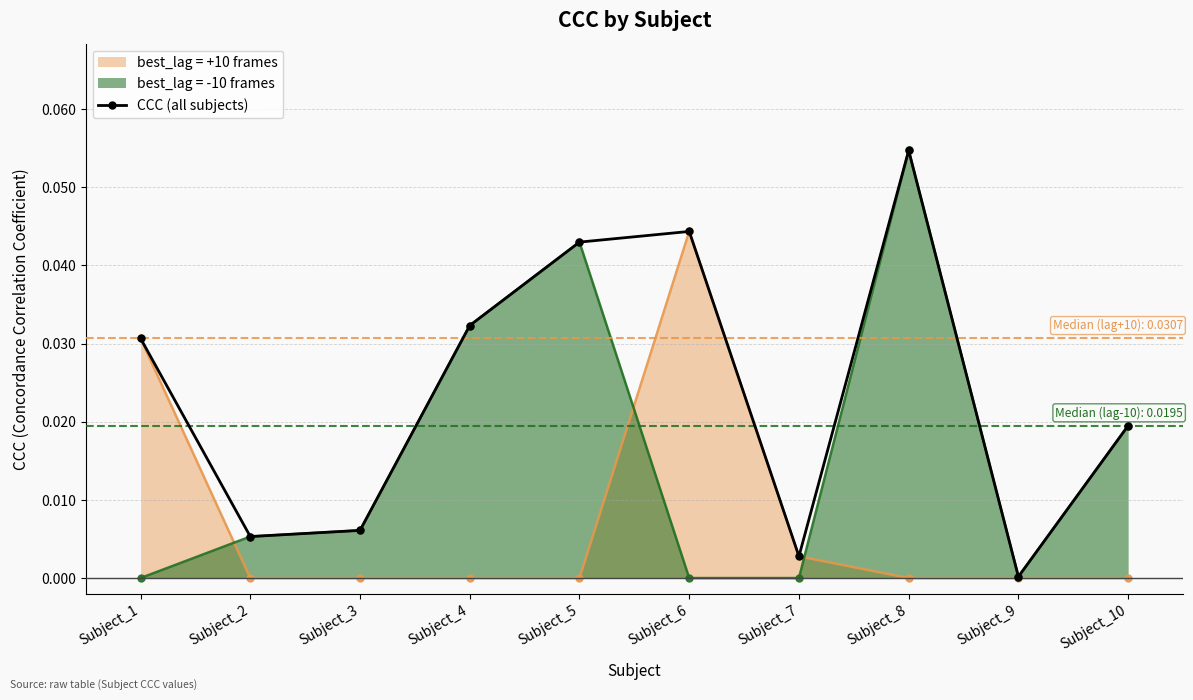

Reading left to right, transcribe all the data shown in this chart.

0.0	0.0	0.0	0.0	0.0	0.0	0.0	0.1	0.0	0.0